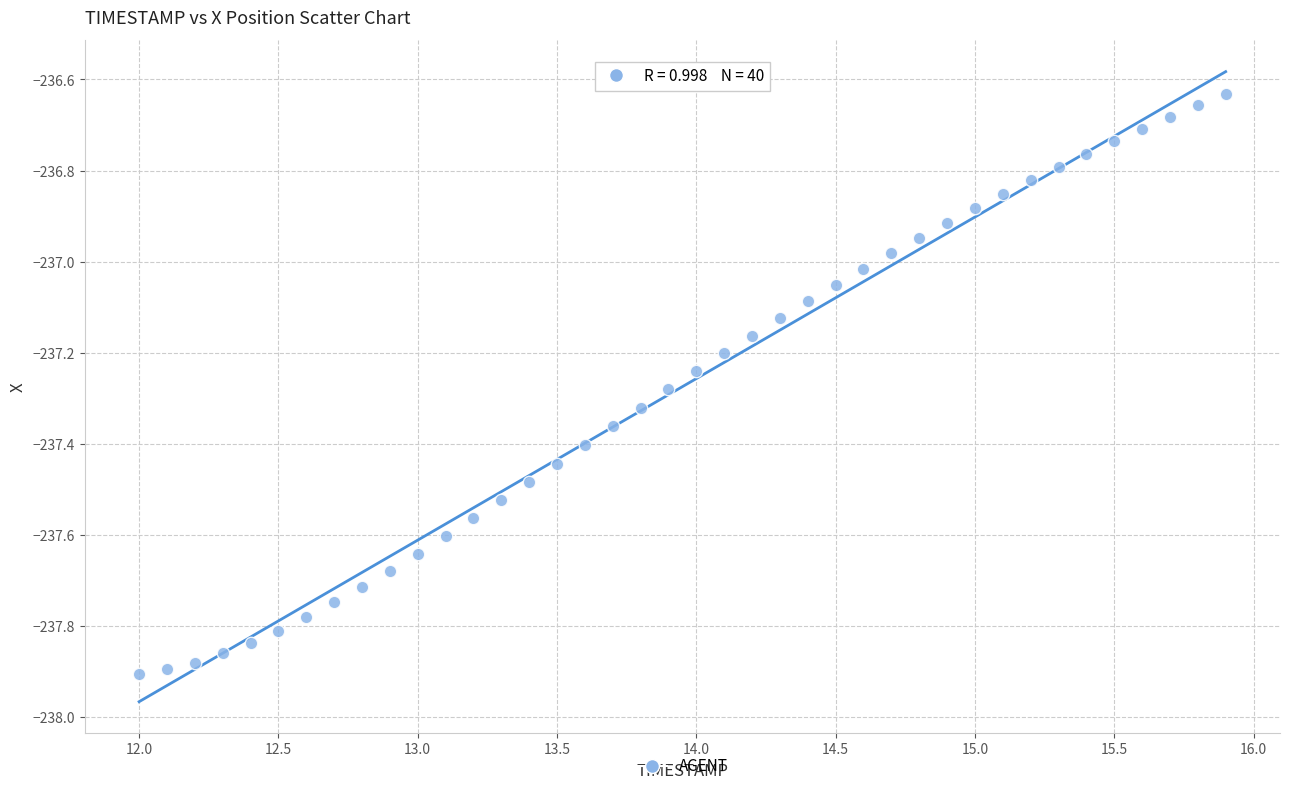

What is the range of Y values (max minus min)?

1.3